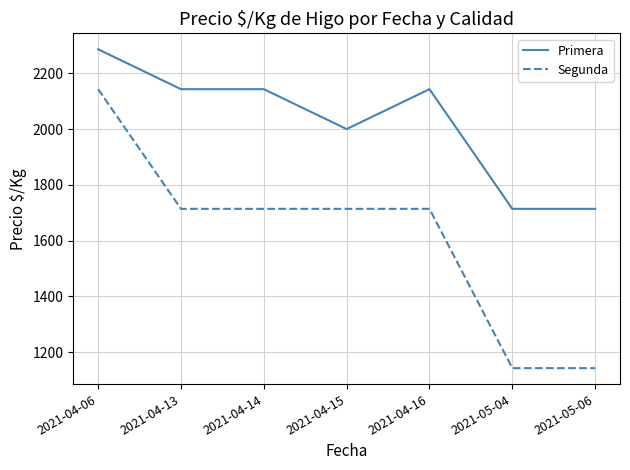

Which series has the widest spread of values?

Segunda